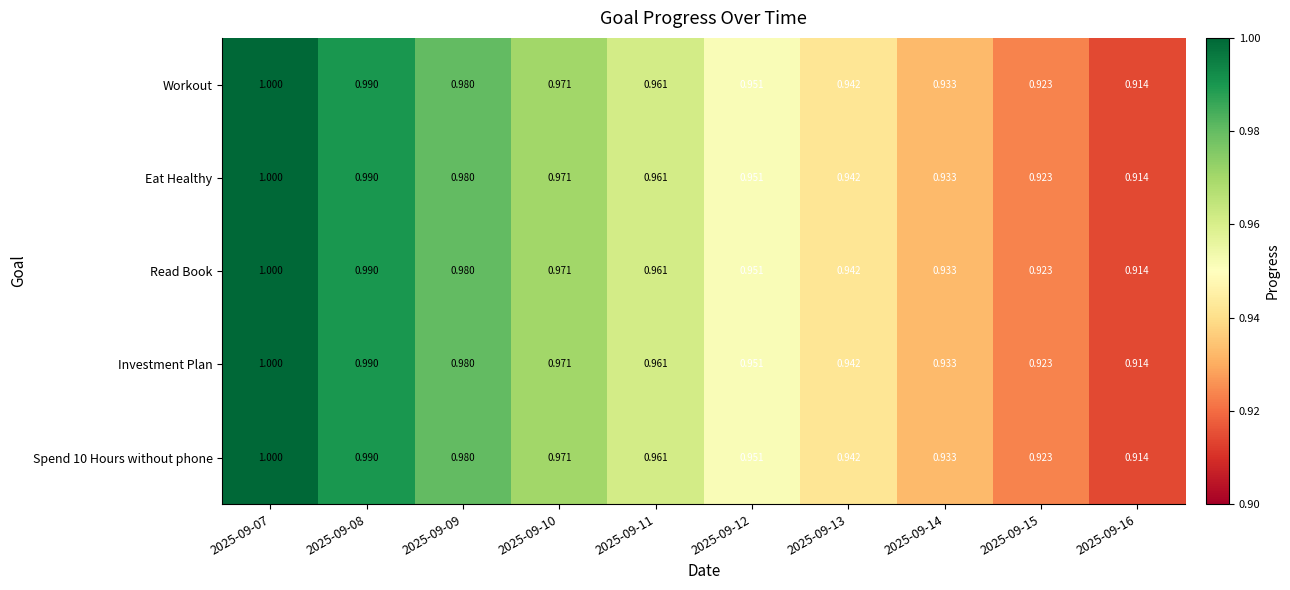

Is the value of Workout at 2025-09-15 greater than the value of Investment Plan at 2025-09-09?

No